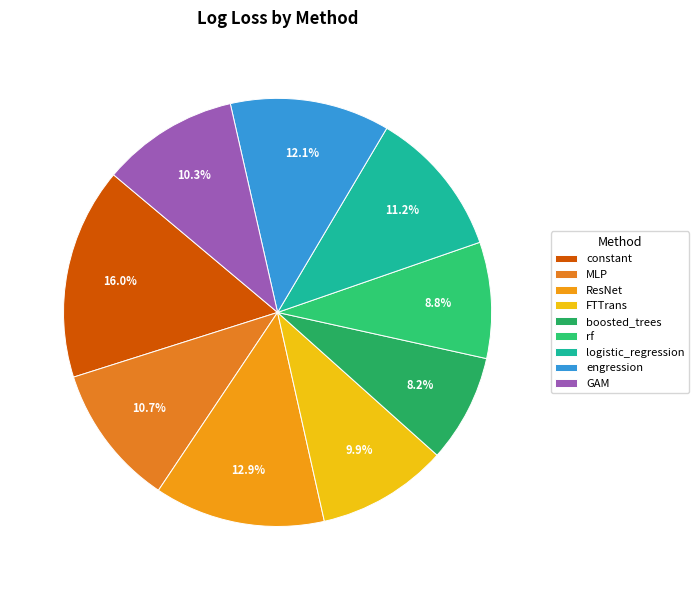

Is there any slice that represents more than half of the pie?

No